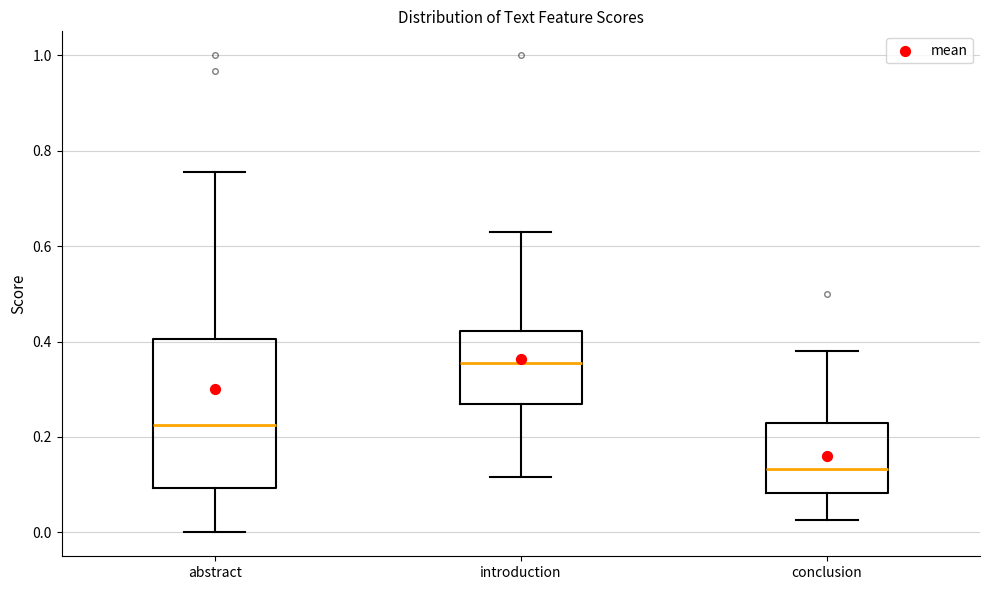

Which box is the tallest, from its lower edge to its upper edge?

abstract